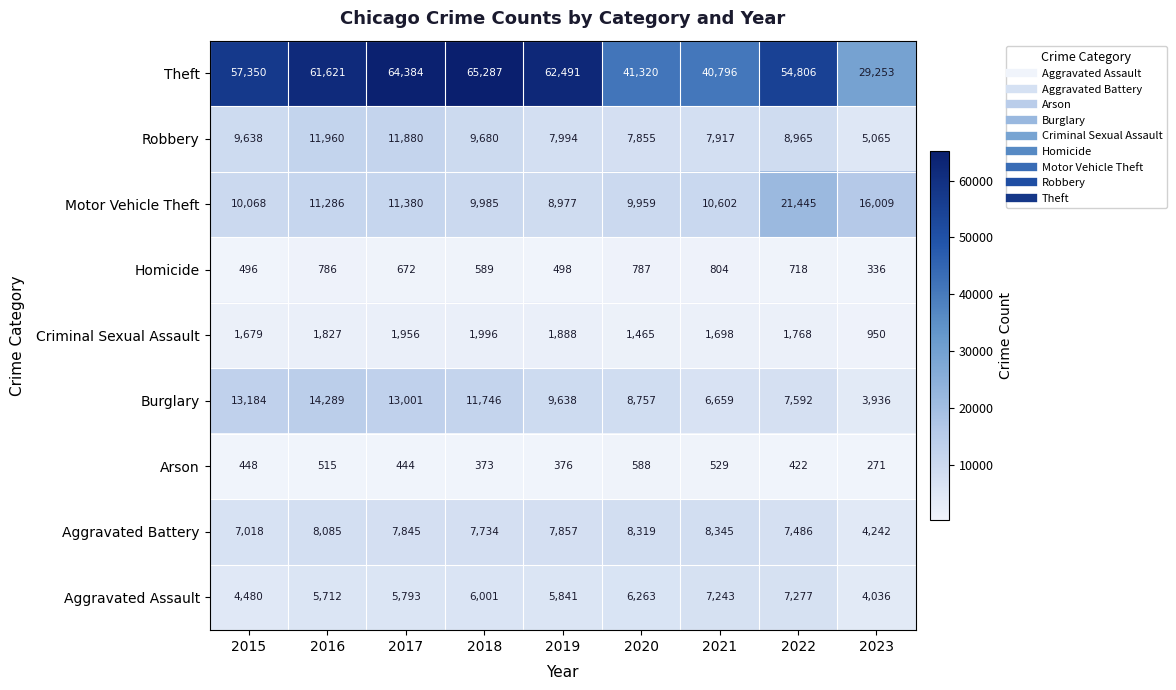

The Aggravated Assault series shows 7243 at 2021. True or false?

True